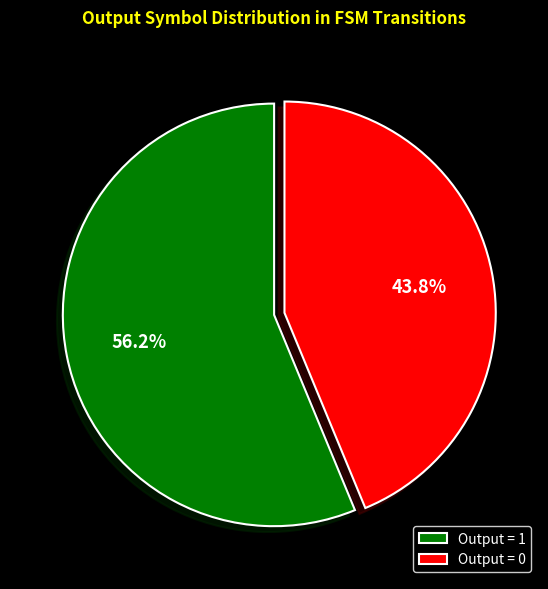

Which category has the biggest portion of the pie?

Output = 1